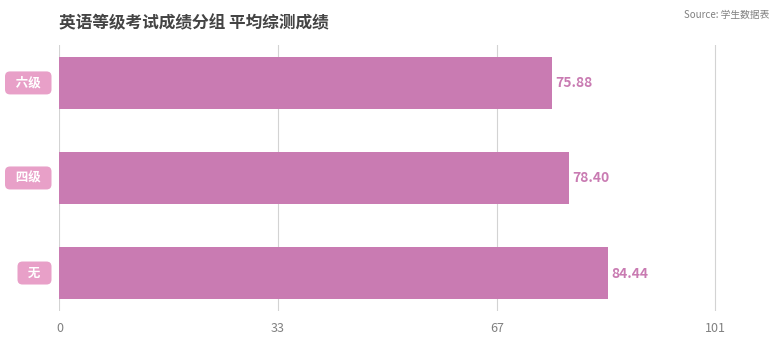

What is the sum of all values?

238.7